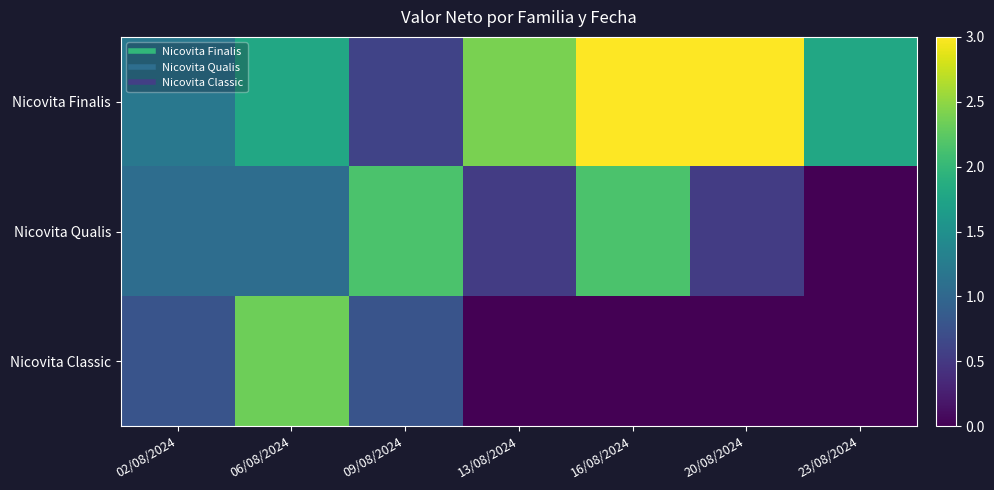

List the series in order of their peak value, lowest first.

Nicovita Qualis, Nicovita Classic, Nicovita Finalis